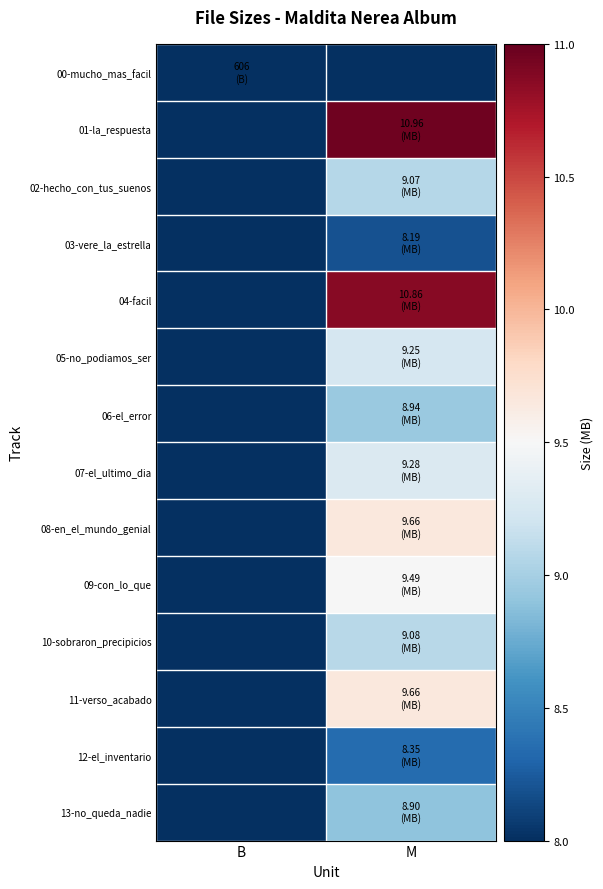

Rank the series by their maximum value, from lowest to highest.

00-mucho_mas_facil, 03-vere_la_estrella, 12-el_inventario, 13-no_queda_nadie, 06-el_error, 02-hecho_con_tus_suenos, 10-sobraron_precipicios, 05-no_podiamos_ser, 07-el_ultimo_dia, 09-con_lo_que, 08-en_el_mundo_genial, 11-verso_acabado, 04-facil, 01-la_respuesta